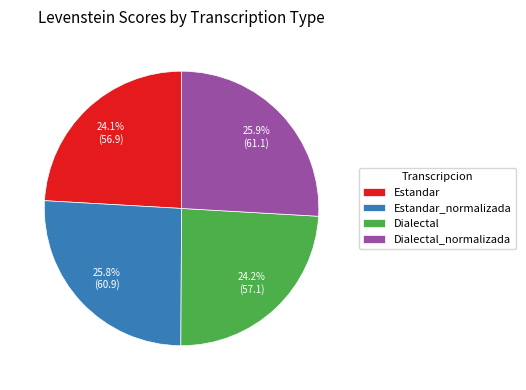

Does Dialectal represent more than half of the total?

No